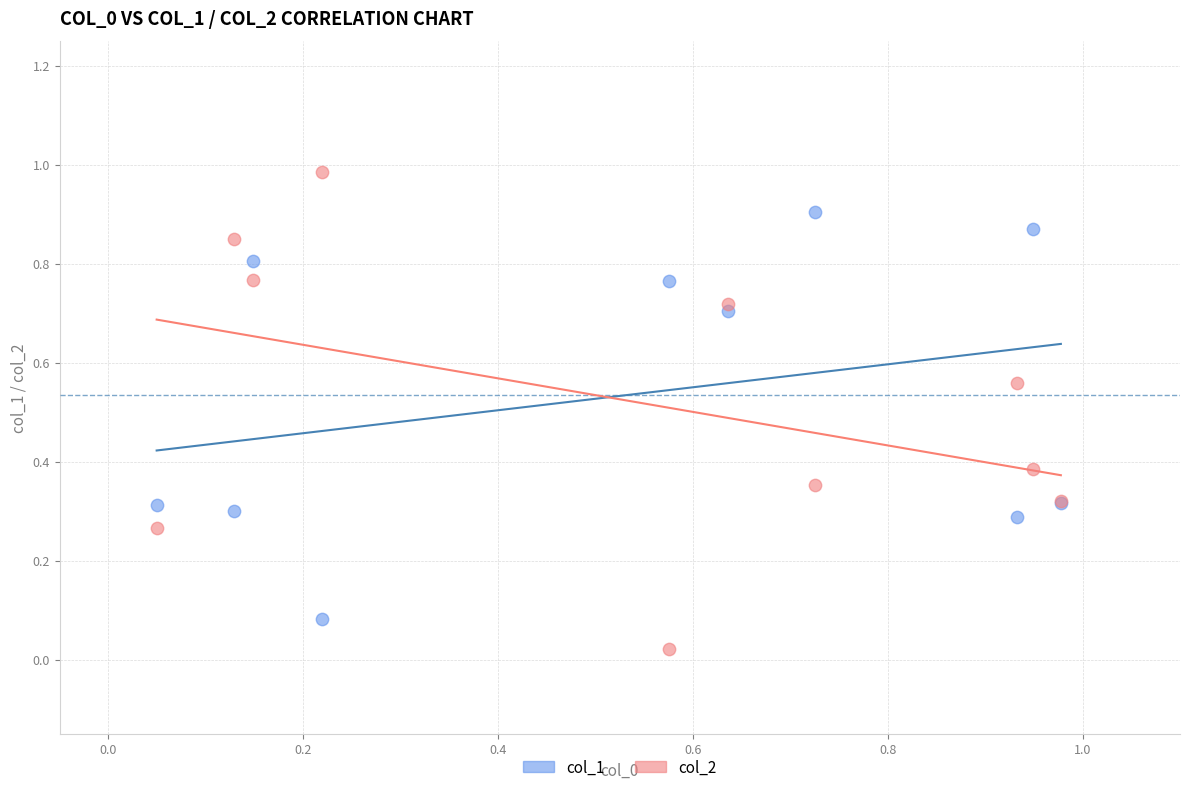

Which series has the widest spread of Y values?

col_2